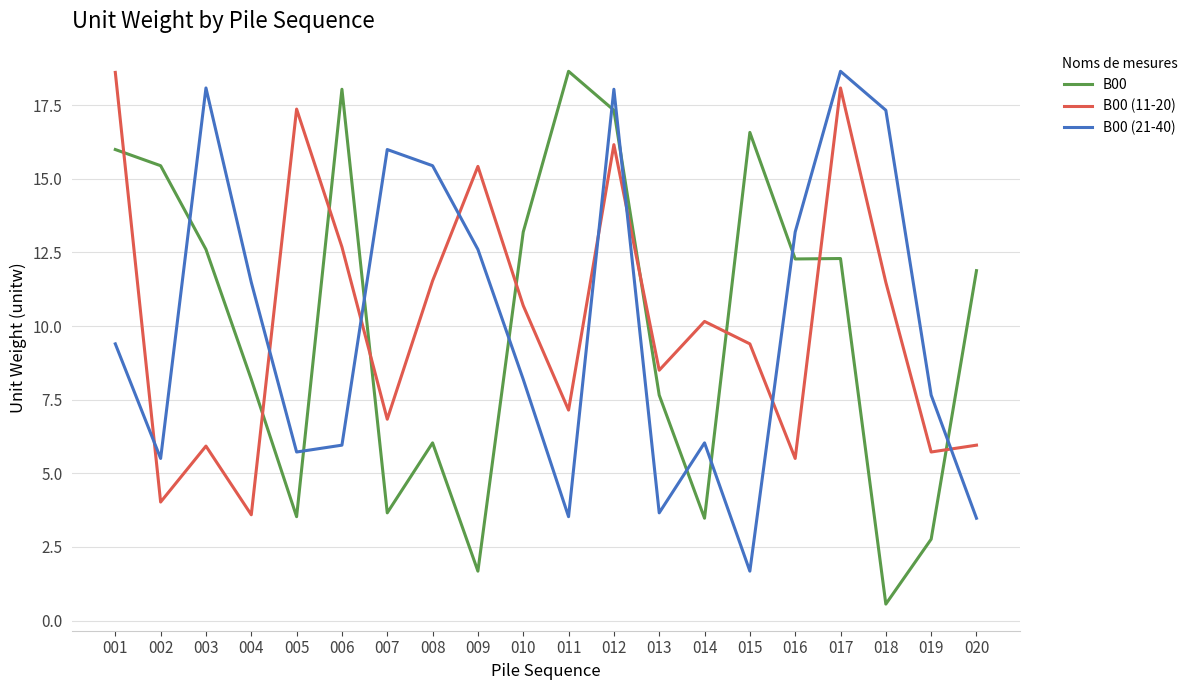

True or false: B00 (21-40) has a value of 8.8 at 012.

False